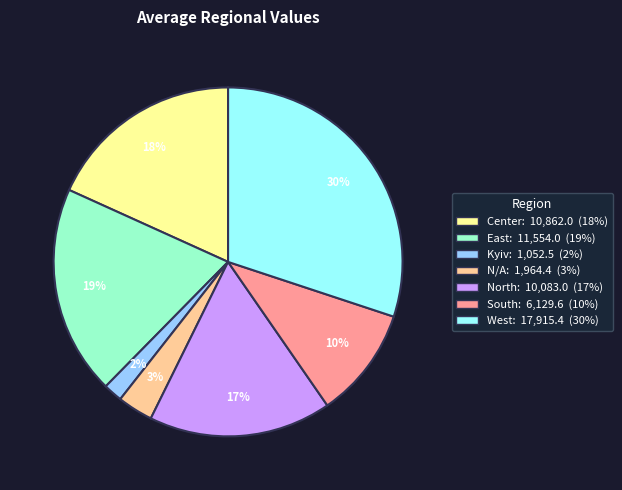

Does any single category account for the majority?

No